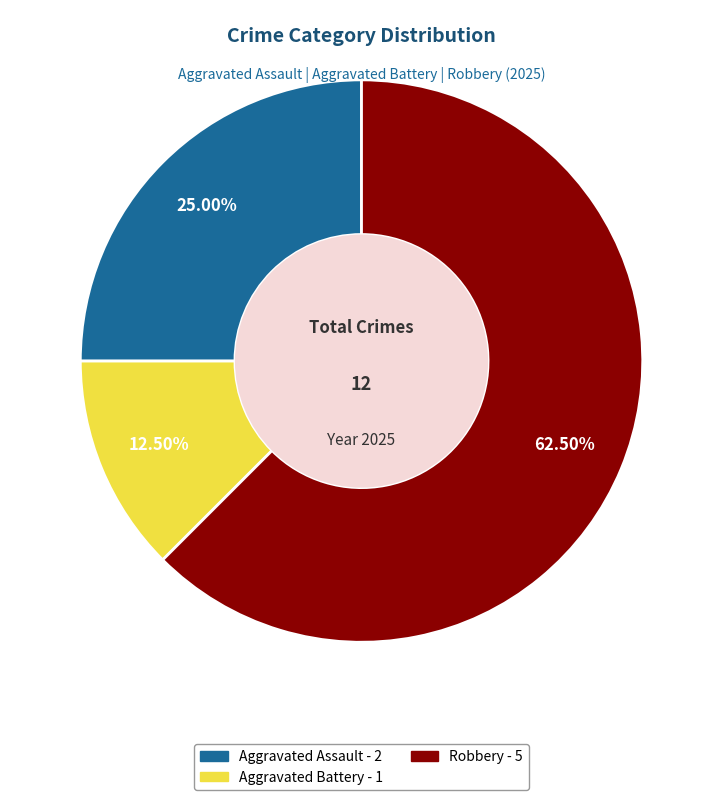

Is there any slice that represents more than half of the pie?

Yes